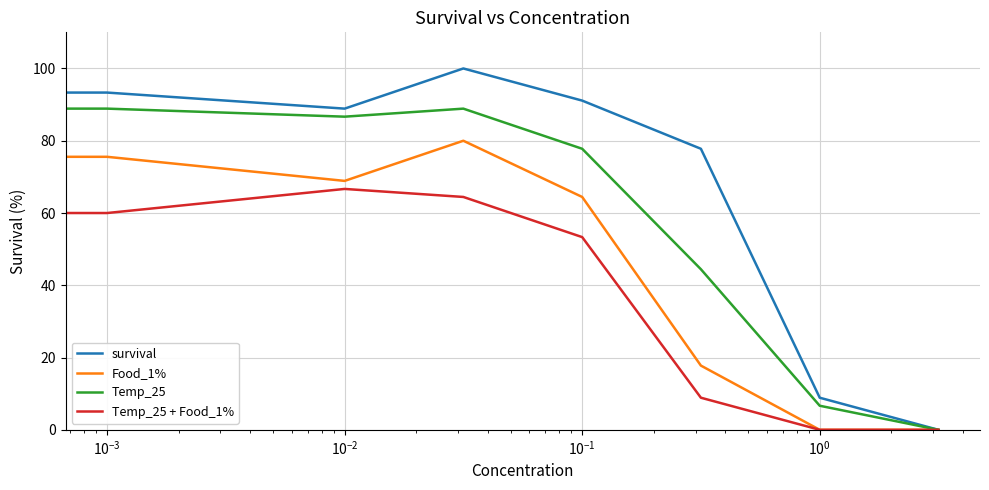

List the series in order of their overall mean, lowest first.

Temp_25 + Food_1%, Food_1%, Temp_25, survival